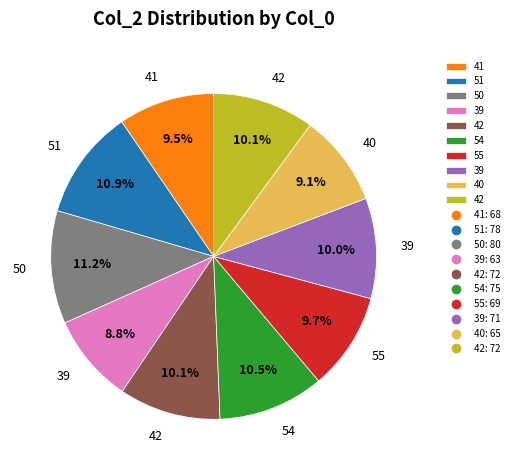

Is there a majority slice in this chart?

No